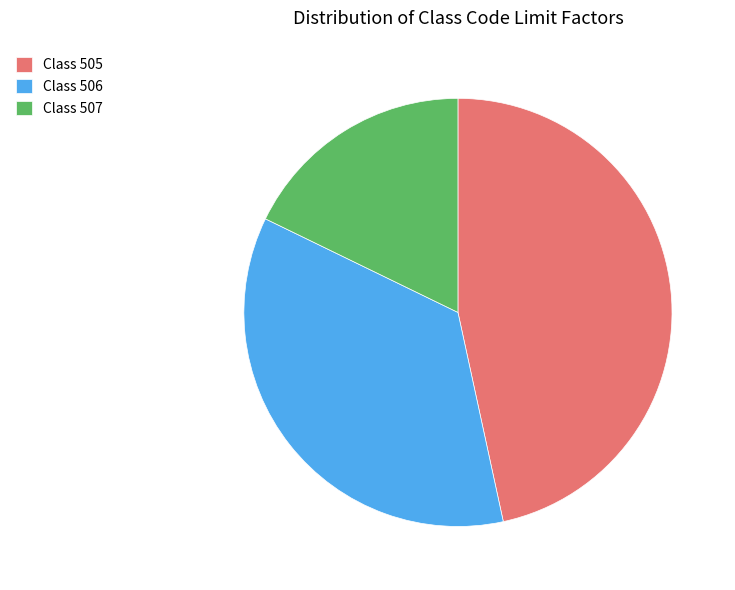

Is there a majority slice in this chart?

No